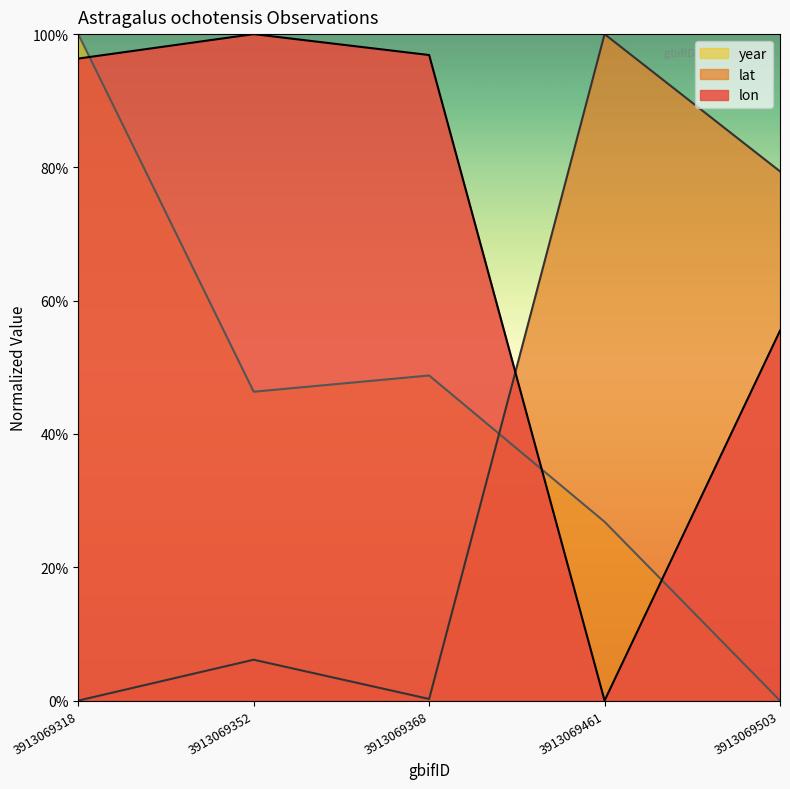

Count the year values in the range 0 to 1.

5